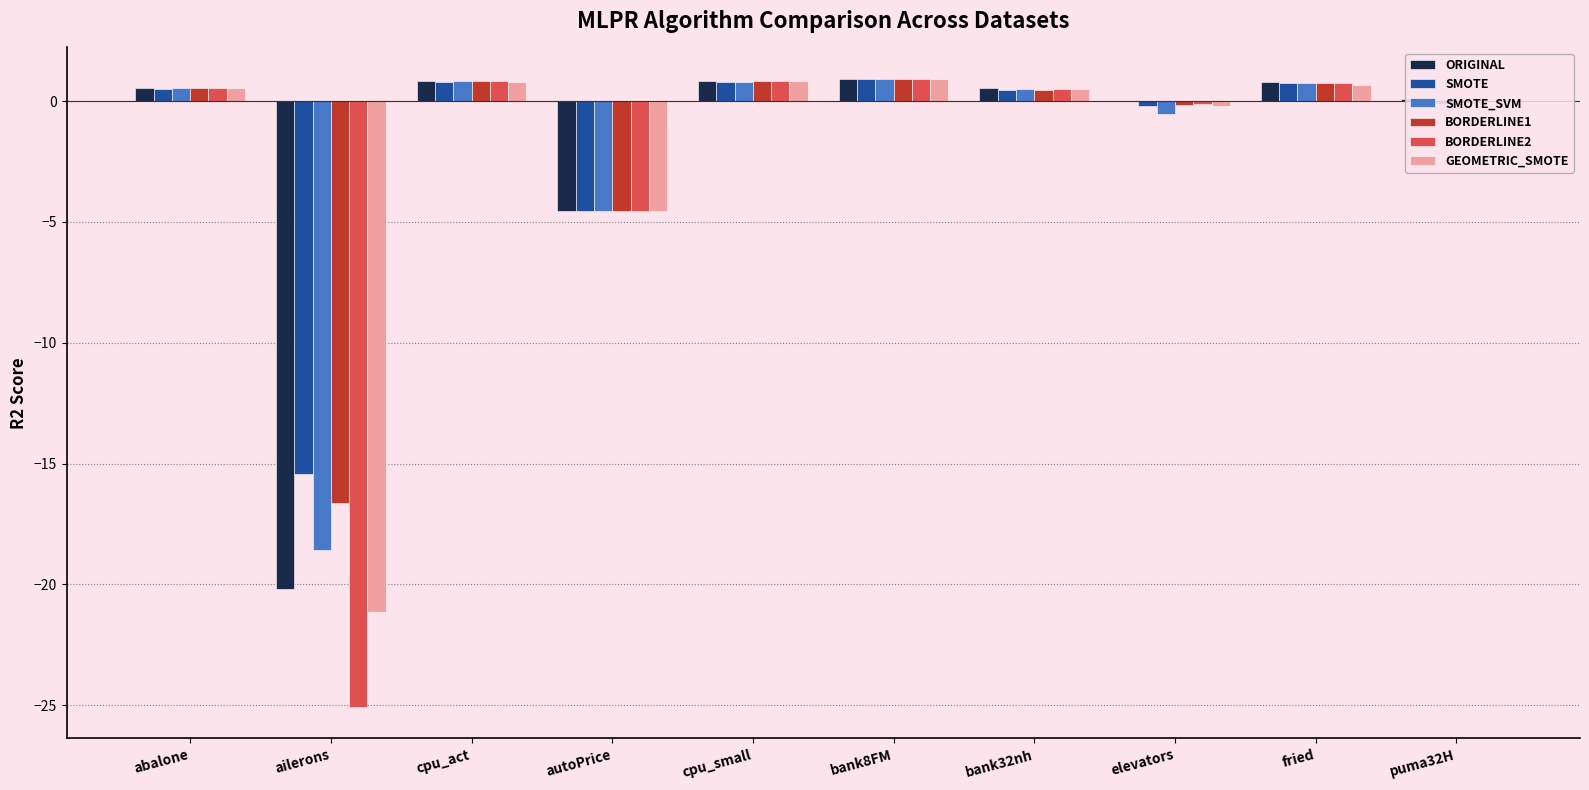

Which series has the widest spread of values?

BORDERLINE2